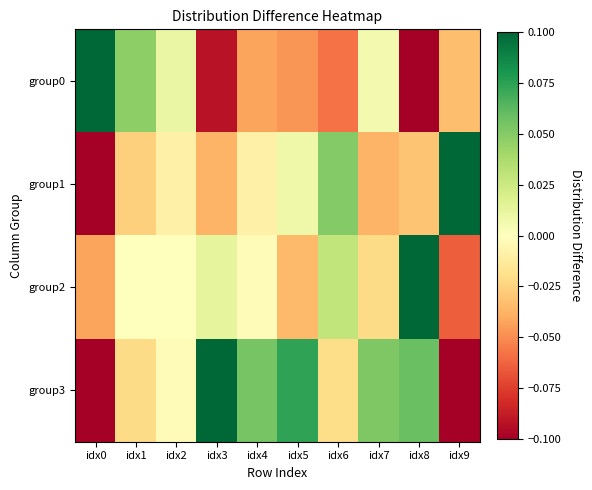

Reading left to right, transcribe all the data shown in this chart.

group0: idx0=0.4	idx1=0.0	idx2=0.0	idx3=-0.1	idx4=-0.0	idx5=-0.0	idx6=-0.1	idx7=0.0	idx8=-0.1	idx9=-0.0
group1: idx0=-0.2	idx1=-0.0	idx2=-0.0	idx3=-0.0	idx4=-0.0	idx5=0.0	idx6=0.1	idx7=-0.0	idx8=-0.0	idx9=0.3
group2: idx0=-0.0	idx1=0.0	idx2=0.0	idx3=0.0	idx4=-0.0	idx5=-0.0	idx6=0.0	idx7=-0.0	idx8=0.1	idx9=-0.1
group3: idx0=-0.2	idx1=-0.0	idx2=-0.0	idx3=0.1	idx4=0.1	idx5=0.1	idx6=-0.0	idx7=0.1	idx8=0.1	idx9=-0.2